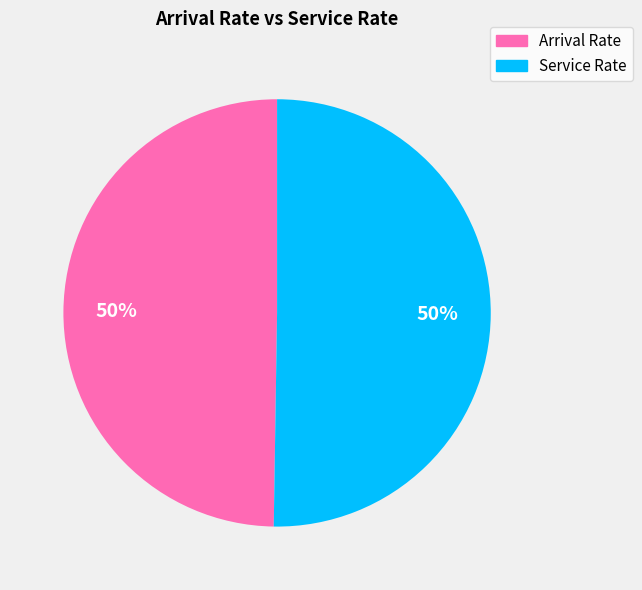

Approximately how many times larger is the value at Service Rate compared to Arrival Rate?

1.0